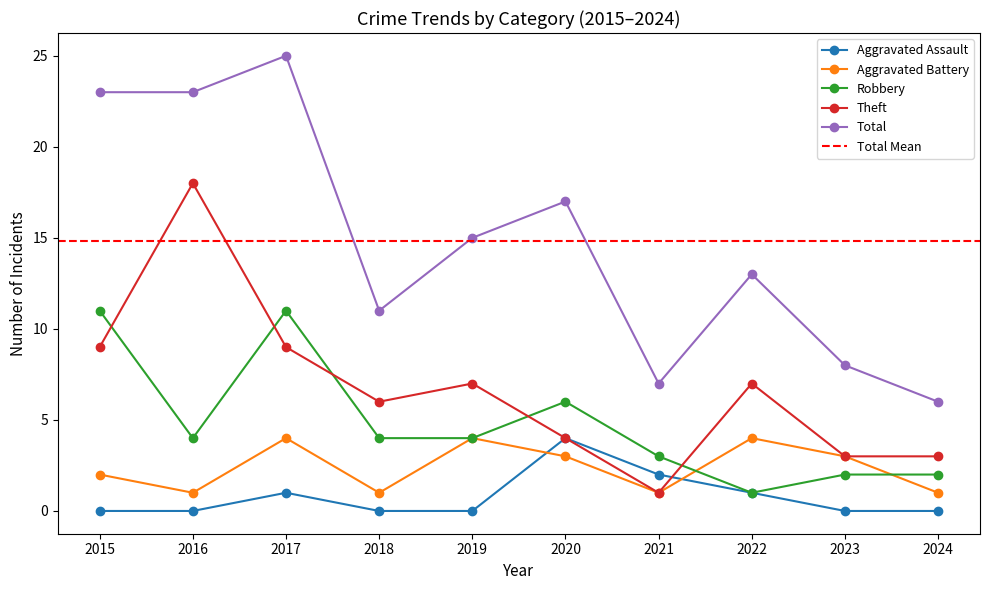

How many values in the Aggravated Assault series exceed 0?

4